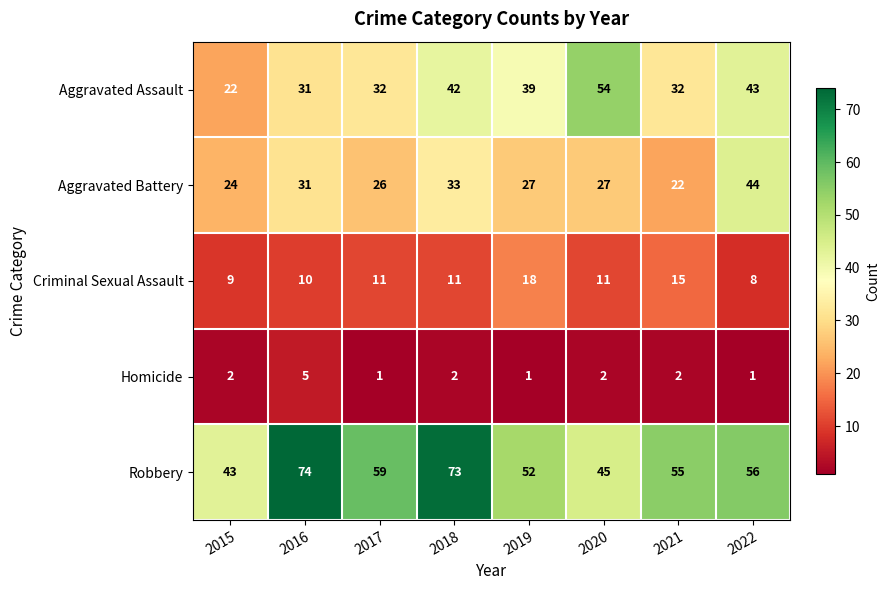

At how many categories does at least one series exceed 45?

7